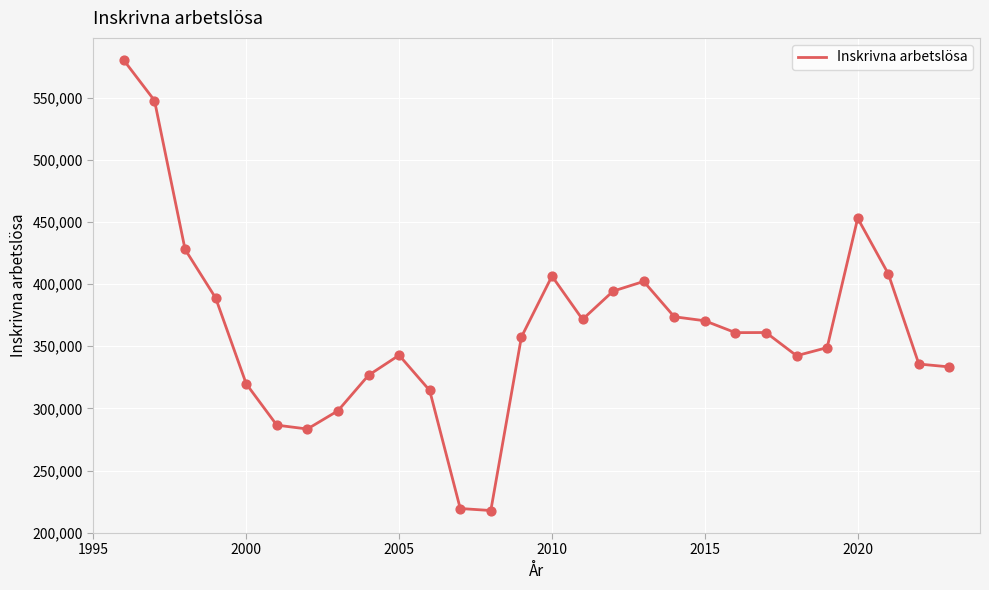

What is the greatest value displayed?

579860.0